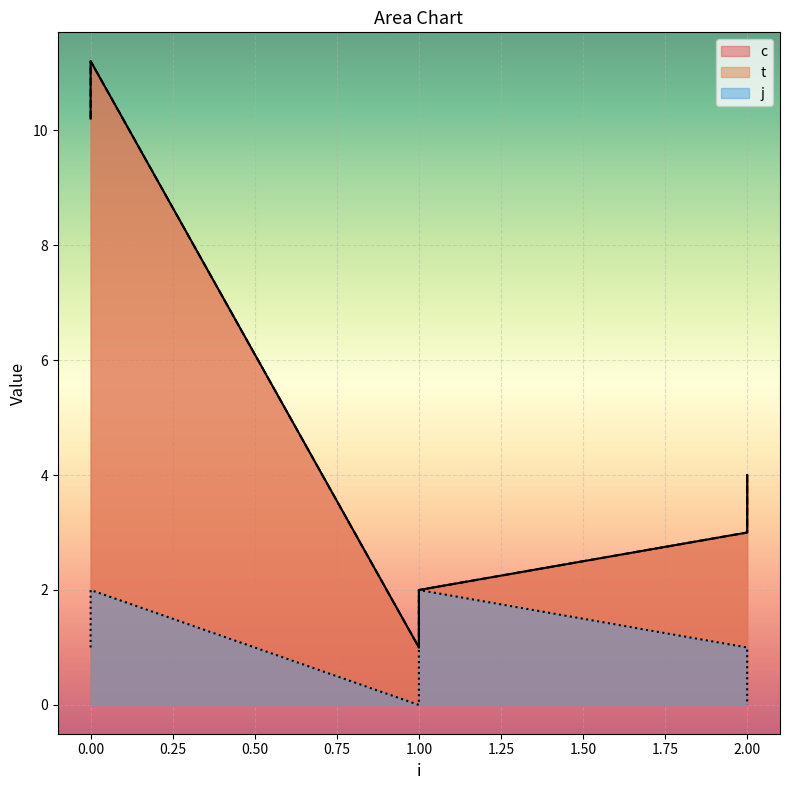

What is the sum of all c values?

31.4